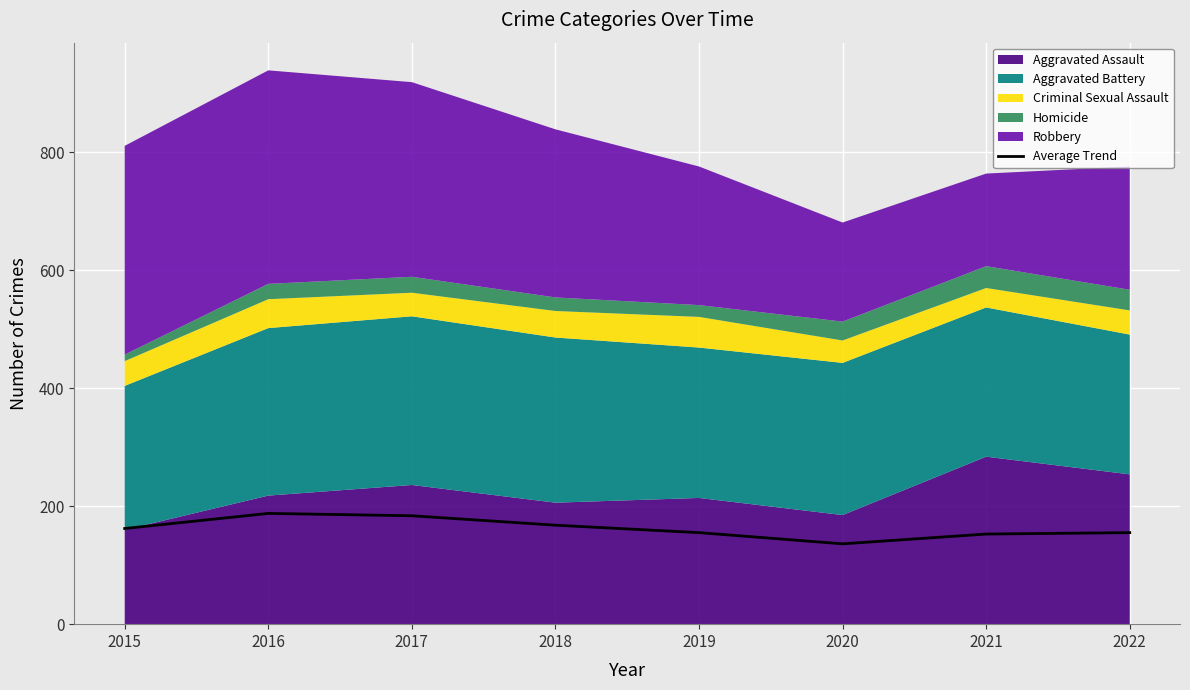

What is the sum of the values at 2016 and 2017?

371.6